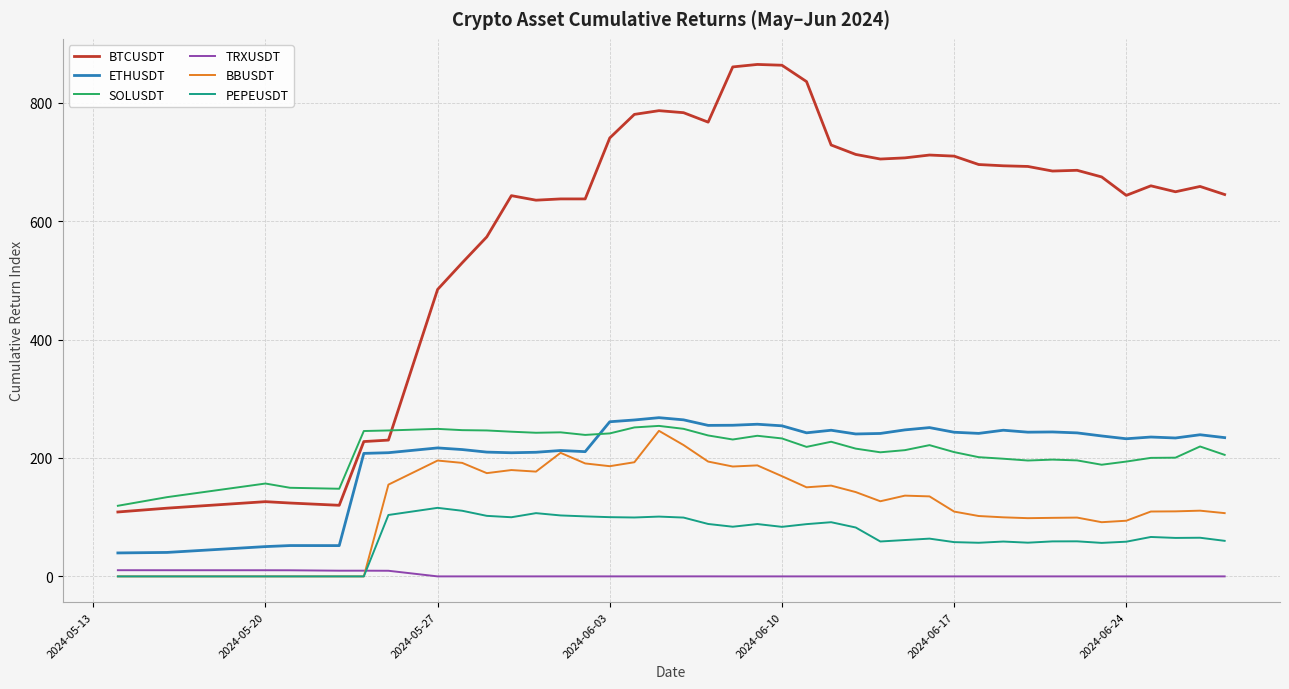

After their last crossing, which series has the higher values: TRXUSDT or BBUSDT?

BBUSDT